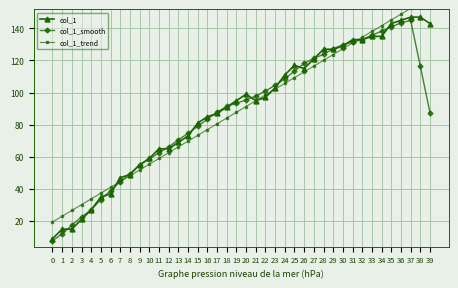

Between 1 and 21, which series saw the biggest shift?

col_1_smooth